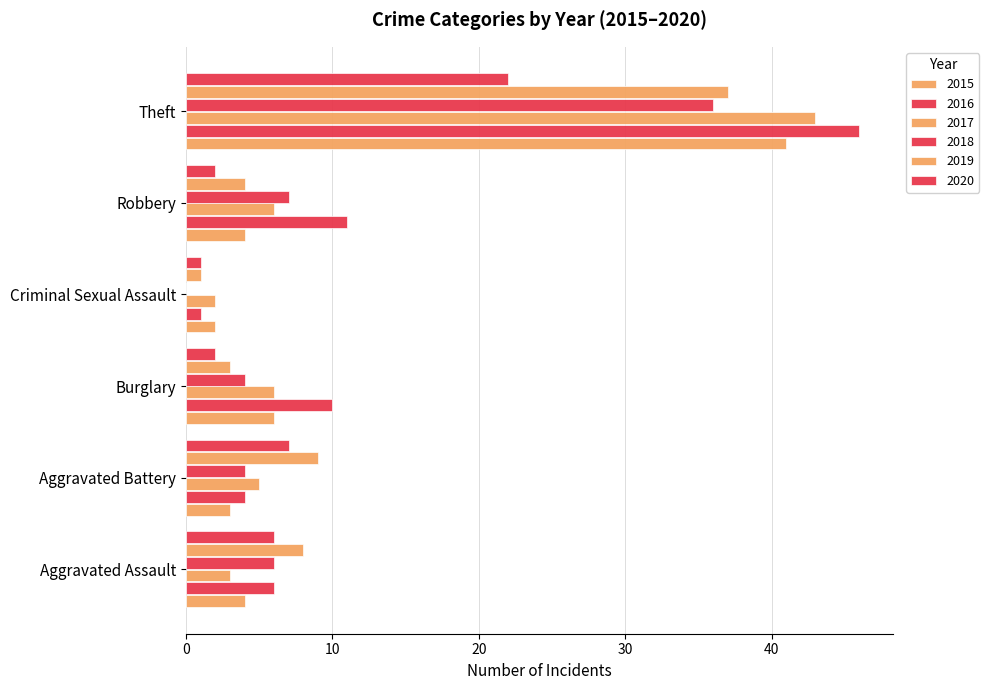

Read the 2018 value at Aggravated Assault, to the nearest 10.

10